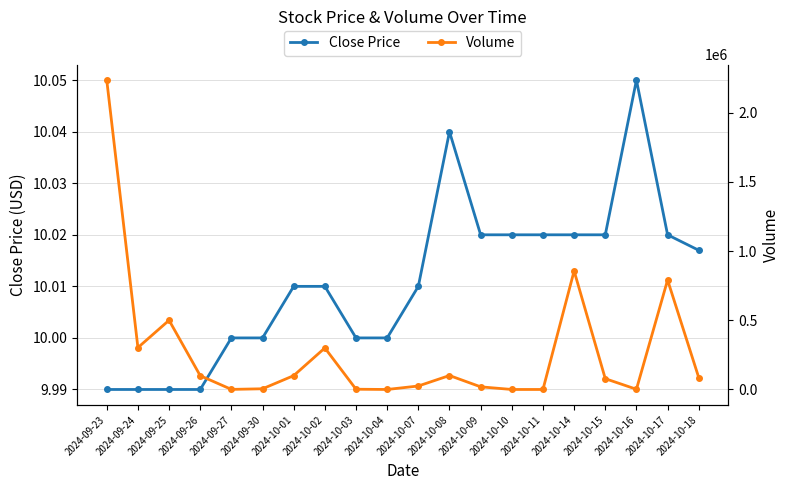

List the series in order of their peak value, highest first.

Volume, Close Price